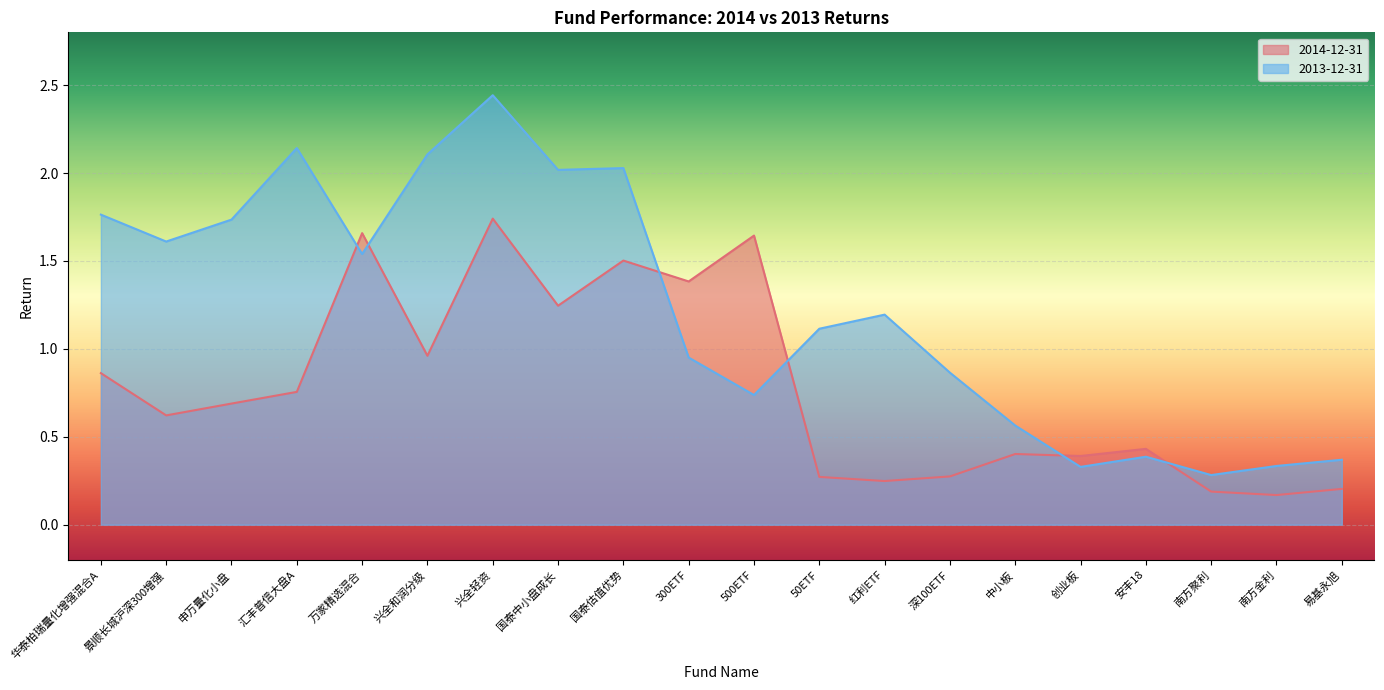

Which series ends up on top after the final intersection of 2013-12-31 and 2014-12-31?

2013-12-31